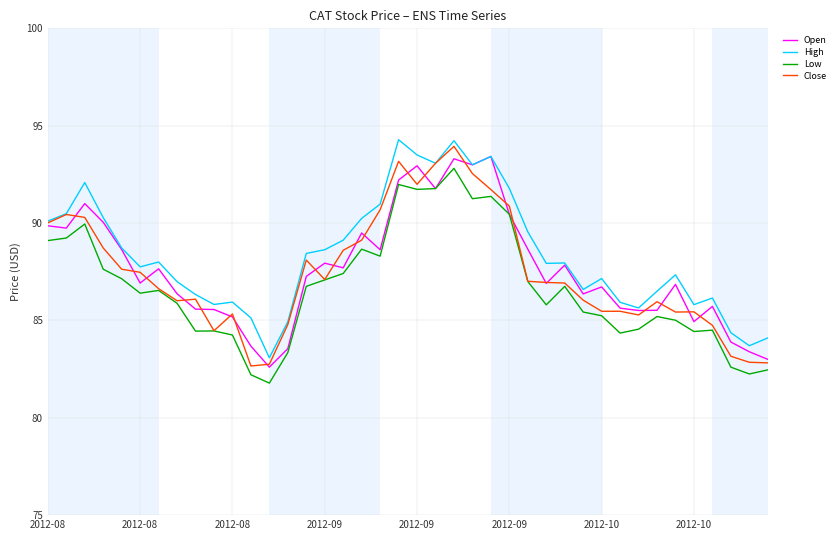

What is the highest value of the High series?

94.3